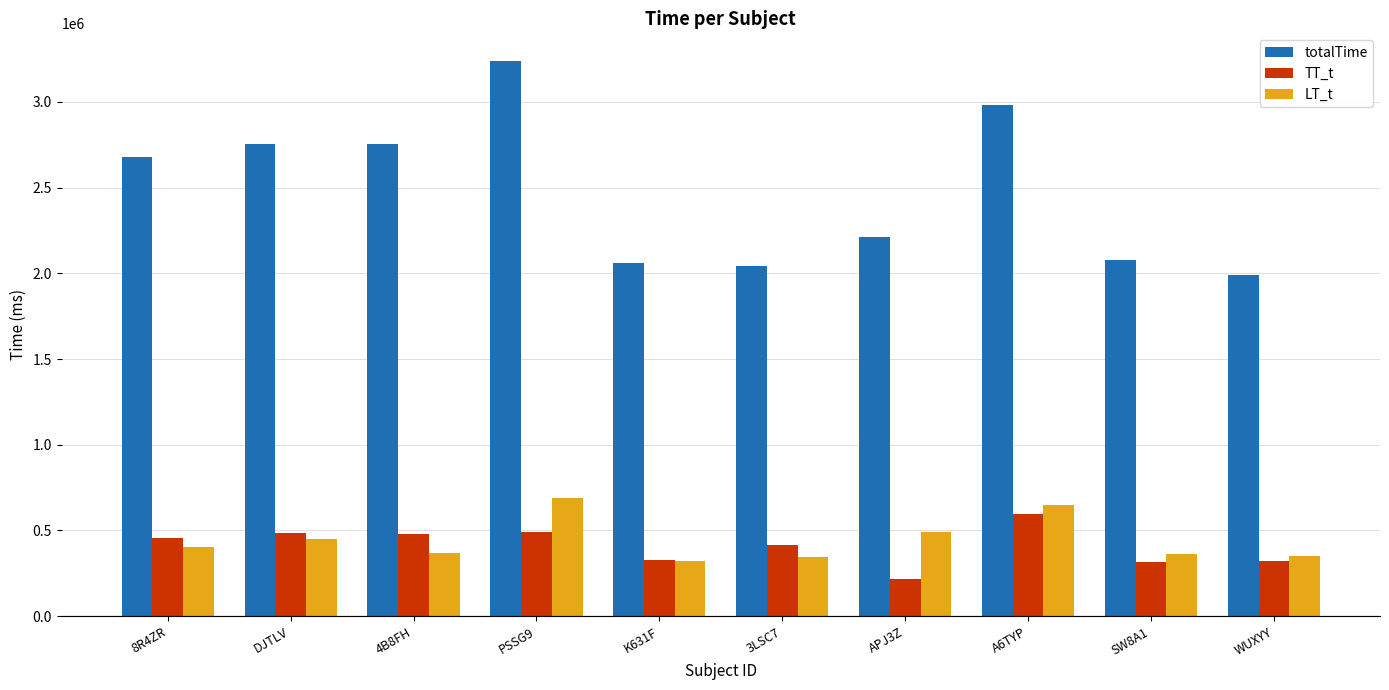

The value of TT_t at 4B8FH is 478492. True or false?

True